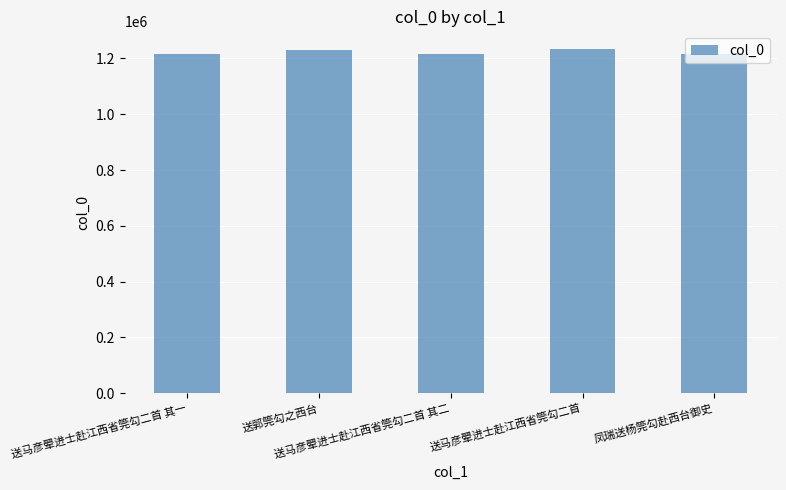

What is the value of the 2nd bar from the left?

1228849